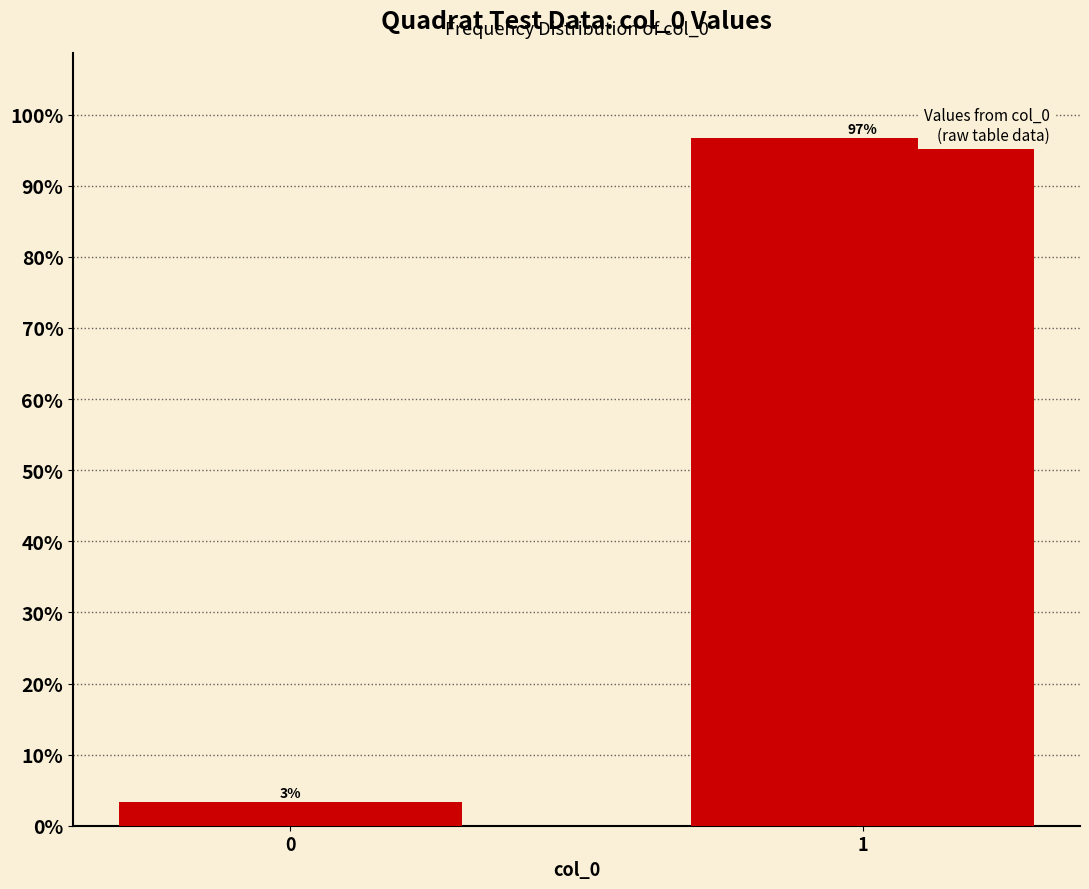

What is the average value?

50.0